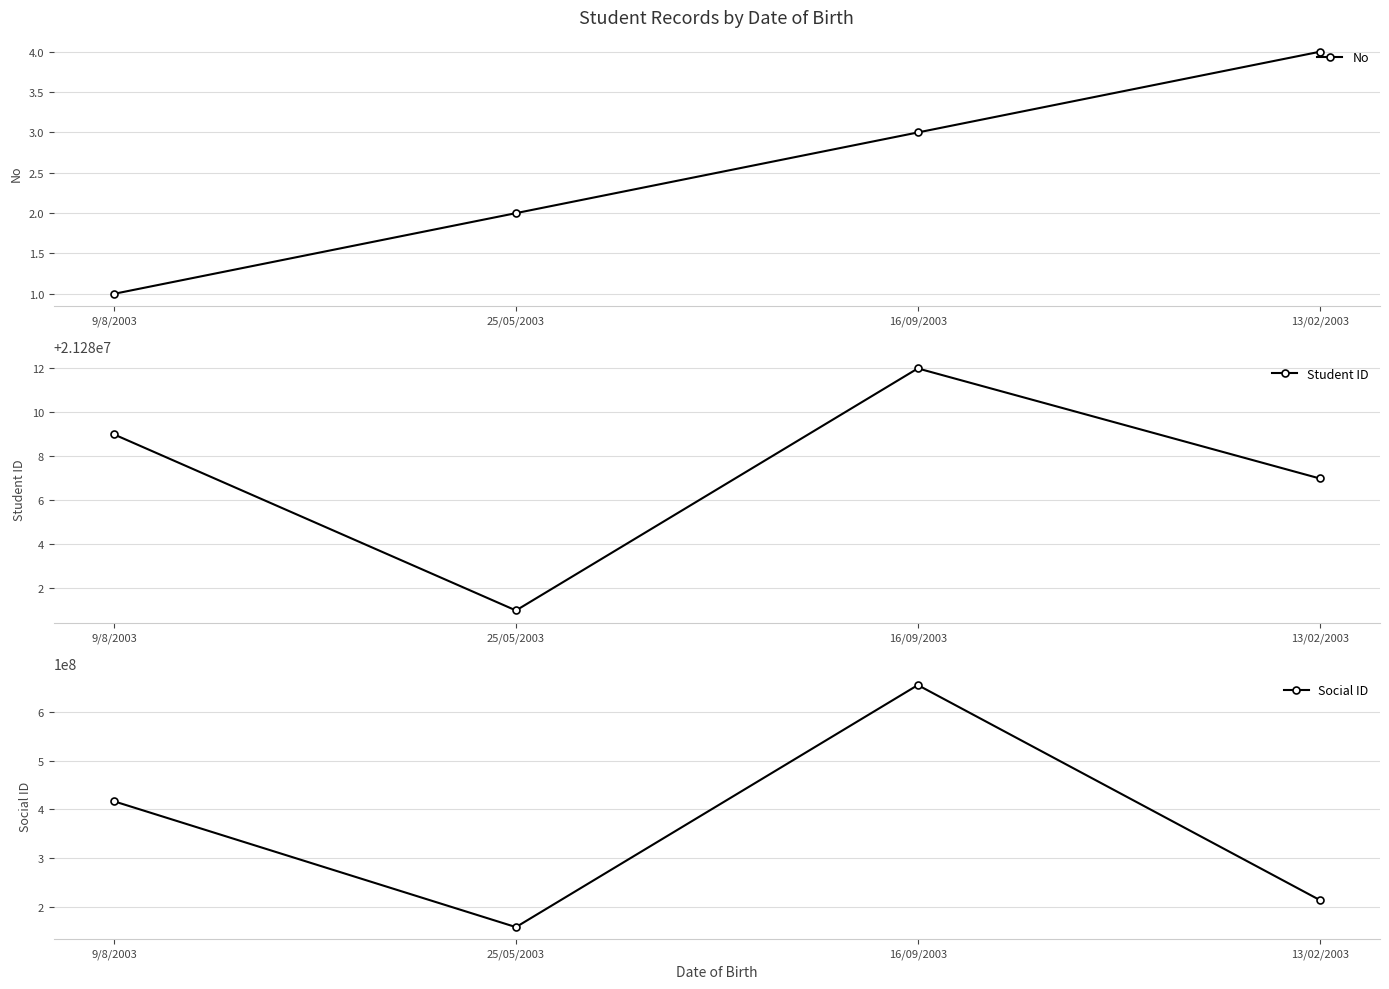

At which category is the sum across all series the highest?

16/09/2003